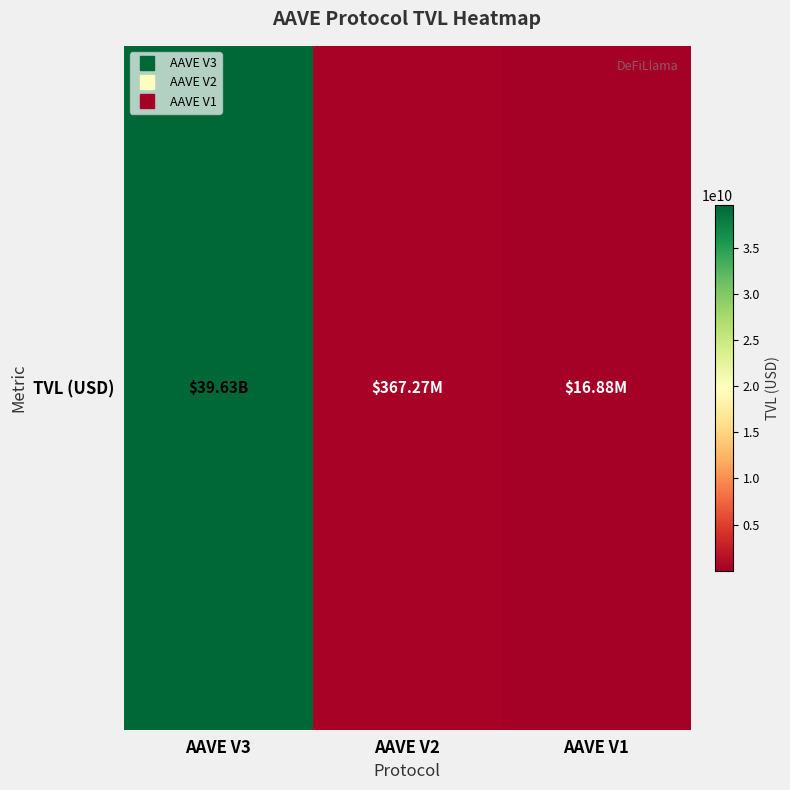

Rank the categories by value from lowest to highest.

AAVE V1, AAVE V2, AAVE V3